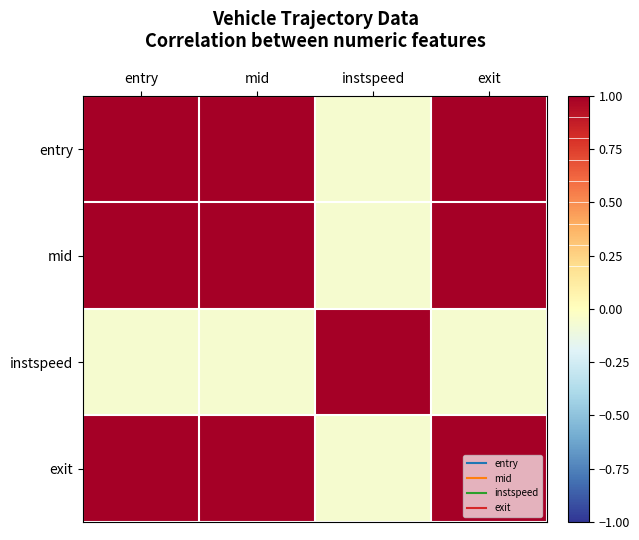

Reading left to right, transcribe all the data shown in this chart.

entry: entry=1.0	mid=1.0	instspeed=-0.1	exit=1.0
mid: entry=1.0	mid=1.0	instspeed=-0.1	exit=1.0
instspeed: entry=-0.1	mid=-0.1	instspeed=1.0	exit=-0.1
exit: entry=1.0	mid=1.0	instspeed=-0.1	exit=1.0